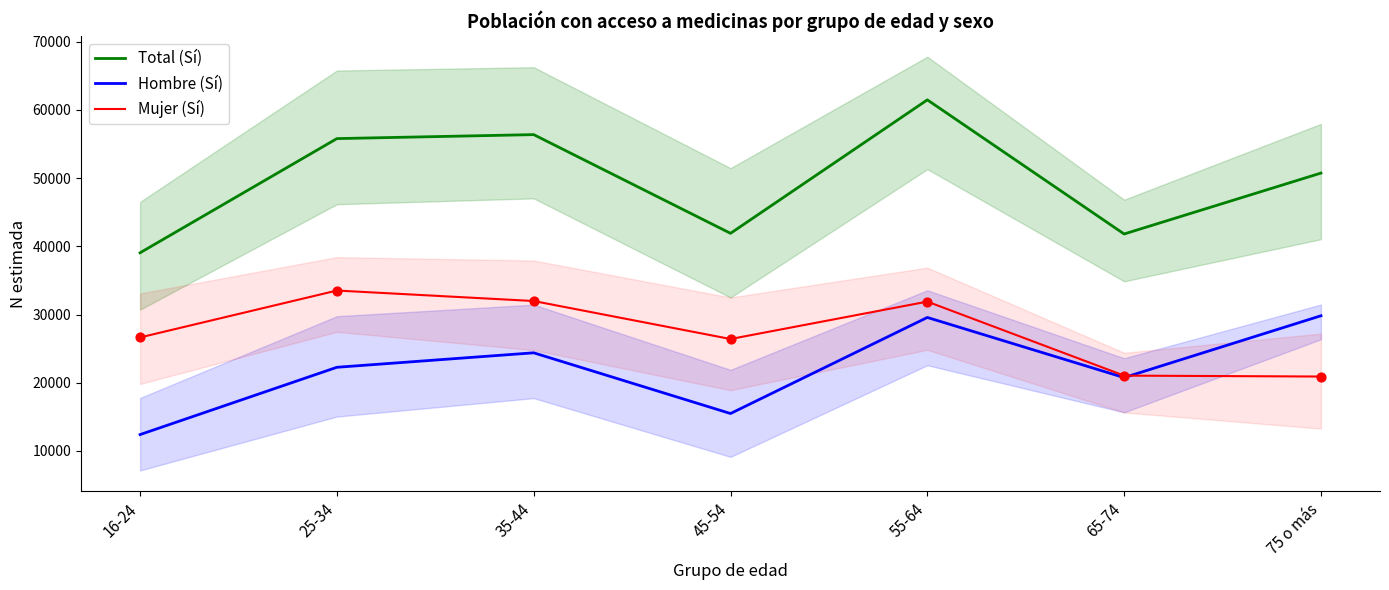

Which series has the widest spread of Y values?

Total (Sí)